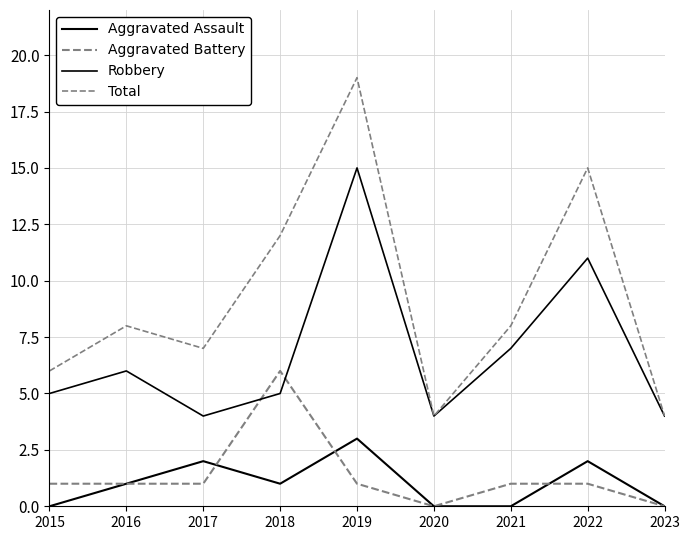

At 2021, list the series in order from largest to smallest.

Total, Robbery, Aggravated Battery, Aggravated Assault